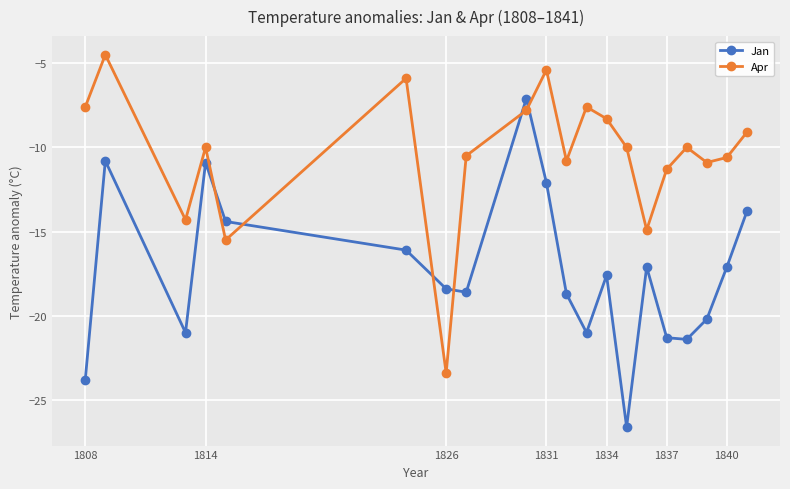

True or false: Jan has more than 1 points higher than both neighbors.

True